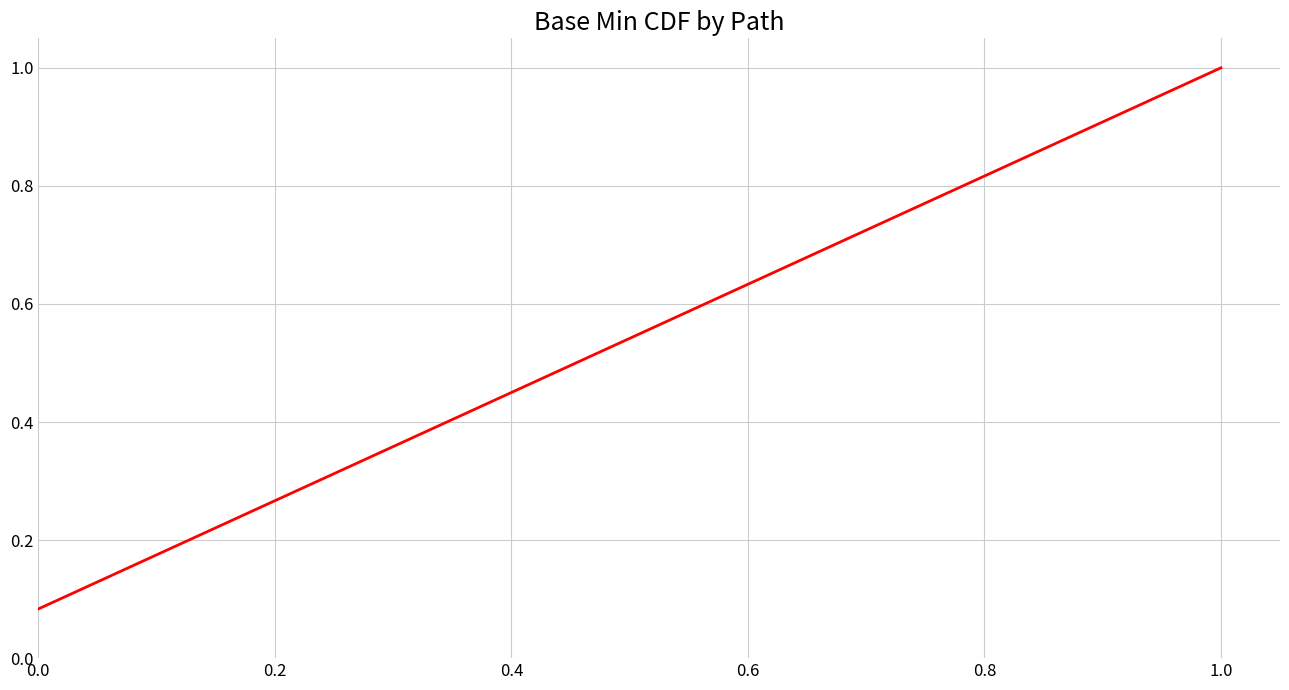

What is the greatest value displayed?

1.0